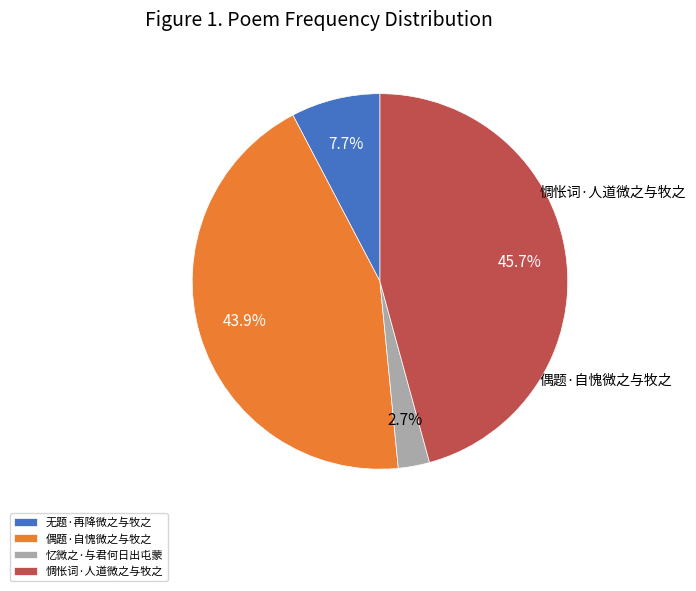

Which has a higher value, 无题·再降微之与牧之 or 偶题·自愧微之与牧之?

偶题·自愧微之与牧之